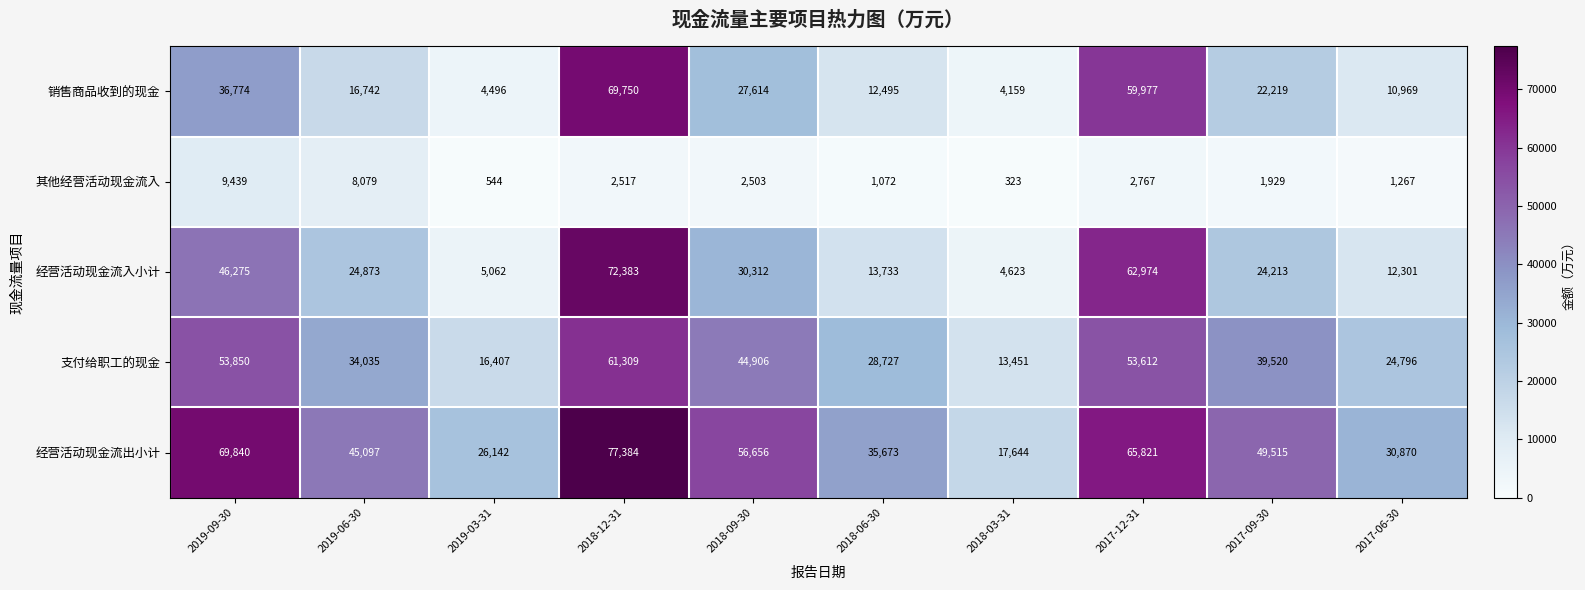

What value does the 经营活动现金流入小计 series have at 2017-06-30?

12301